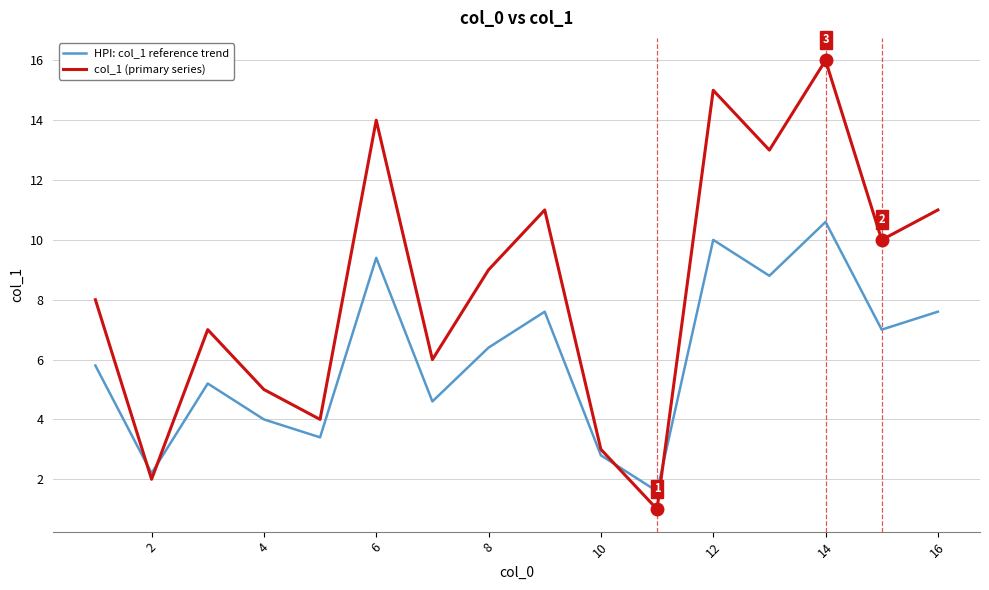

Reading left to right, transcribe all the data shown in this chart.

HPI: col_1 reference trend: 5.8	2.2	5.2	4.0	3.4	9.4	4.6	6.4	7.6	2.8	1.6	10.0	8.8	10.6	7.0	7.6
col_1 (primary series): 8.0	2.0	7.0	5.0	4.0	14.0	6.0	9.0	11.0	3.0	1.0	15.0	13.0	16.0	10.0	11.0